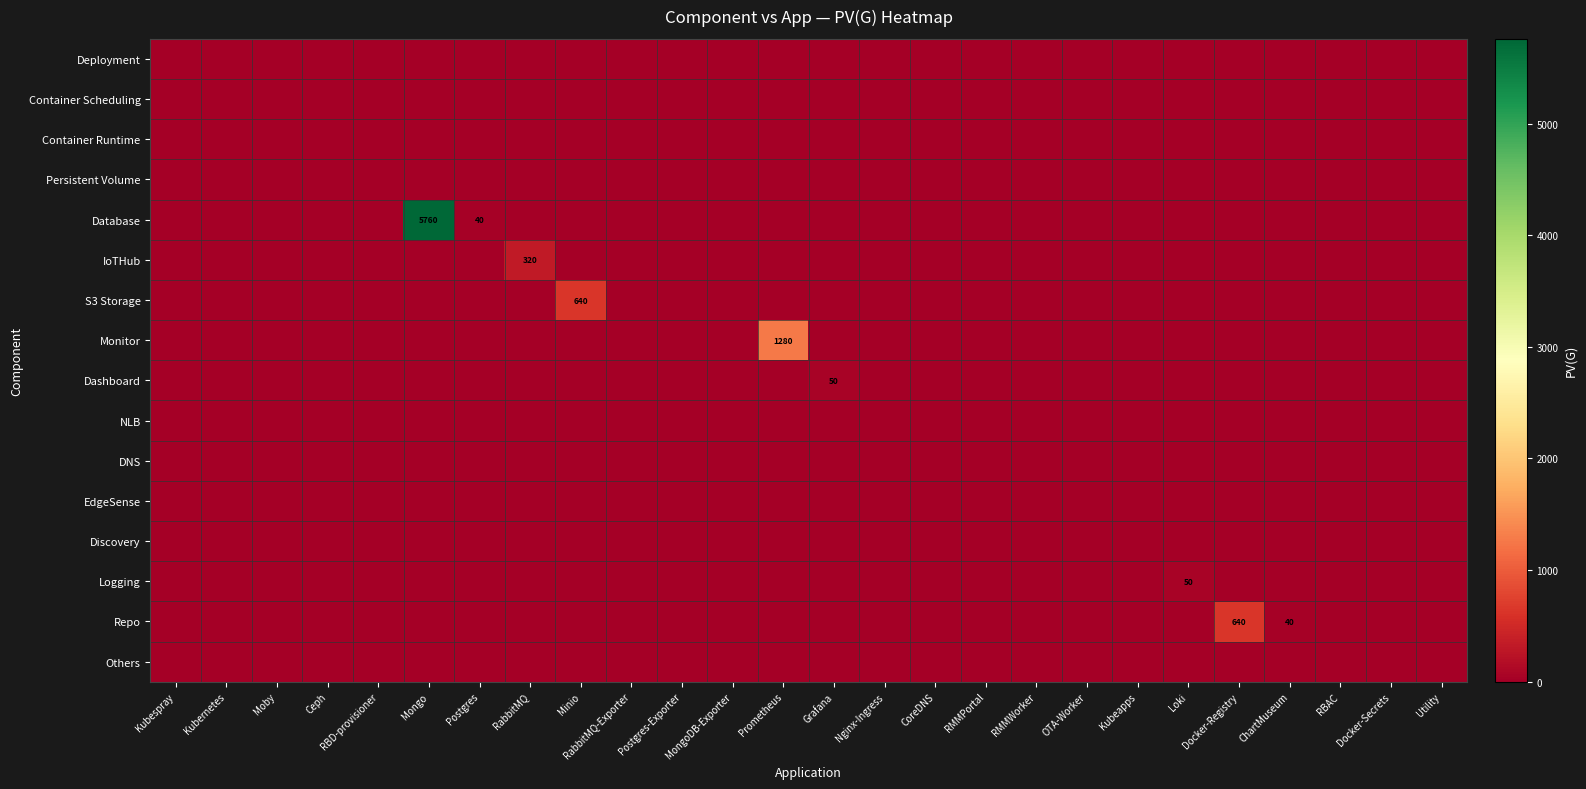

Reading left to right, transcribe all the data shown in this chart.

row_0: Kubespray=0	Kubernetes=0	Moby=0	Ceph=0	RBD-provisioner=0	Mongo=0	Postgres=0	RabbitMQ=0	Minio=0	RabbitMQ-Exporter=0	Postgres-Exporter=0	MongoDB-Exporter=0	Prometheus=0	Grafana=0	Nginx-Ingress=0	CoreDNS=0	RMMPortal=0	RMMWorker=0	OTA-Worker=0	Kubeapps=0	Loki=0	Docker-Registry=0	ChartMuseum=0	RBAC=0	Docker-Secrets=0	Utility=0
row_1: Kubespray=0	Kubernetes=0	Moby=0	Ceph=0	RBD-provisioner=0	Mongo=0	Postgres=0	RabbitMQ=0	Minio=0	RabbitMQ-Exporter=0	Postgres-Exporter=0	MongoDB-Exporter=0	Prometheus=0	Grafana=0	Nginx-Ingress=0	CoreDNS=0	RMMPortal=0	RMMWorker=0	OTA-Worker=0	Kubeapps=0	Loki=0	Docker-Registry=0	ChartMuseum=0	RBAC=0	Docker-Secrets=0	Utility=0
row_2: Kubespray=0	Kubernetes=0	Moby=0	Ceph=0	RBD-provisioner=0	Mongo=0	Postgres=0	RabbitMQ=0	Minio=0	RabbitMQ-Exporter=0	Postgres-Exporter=0	MongoDB-Exporter=0	Prometheus=0	Grafana=0	Nginx-Ingress=0	CoreDNS=0	RMMPortal=0	RMMWorker=0	OTA-Worker=0	Kubeapps=0	Loki=0	Docker-Registry=0	ChartMuseum=0	RBAC=0	Docker-Secrets=0	Utility=0
row_3: Kubespray=0	Kubernetes=0	Moby=0	Ceph=0	RBD-provisioner=0	Mongo=0	Postgres=0	RabbitMQ=0	Minio=0	RabbitMQ-Exporter=0	Postgres-Exporter=0	MongoDB-Exporter=0	Prometheus=0	Grafana=0	Nginx-Ingress=0	CoreDNS=0	RMMPortal=0	RMMWorker=0	OTA-Worker=0	Kubeapps=0	Loki=0	Docker-Registry=0	ChartMuseum=0	RBAC=0	Docker-Secrets=0	Utility=0
row_4: Kubespray=0	Kubernetes=0	Moby=0	Ceph=0	RBD-provisioner=0	Mongo=5760	Postgres=40	RabbitMQ=0	Minio=0	RabbitMQ-Exporter=0	Postgres-Exporter=0	MongoDB-Exporter=0	Prometheus=0	Grafana=0	Nginx-Ingress=0	CoreDNS=0	RMMPortal=0	RMMWorker=0	OTA-Worker=0	Kubeapps=0	Loki=0	Docker-Registry=0	ChartMuseum=0	RBAC=0	Docker-Secrets=0	Utility=0
row_5: Kubespray=0	Kubernetes=0	Moby=0	Ceph=0	RBD-provisioner=0	Mongo=0	Postgres=0	RabbitMQ=320	Minio=0	RabbitMQ-Exporter=0	Postgres-Exporter=0	MongoDB-Exporter=0	Prometheus=0	Grafana=0	Nginx-Ingress=0	CoreDNS=0	RMMPortal=0	RMMWorker=0	OTA-Worker=0	Kubeapps=0	Loki=0	Docker-Registry=0	ChartMuseum=0	RBAC=0	Docker-Secrets=0	Utility=0
row_6: Kubespray=0	Kubernetes=0	Moby=0	Ceph=0	RBD-provisioner=0	Mongo=0	Postgres=0	RabbitMQ=0	Minio=640	RabbitMQ-Exporter=0	Postgres-Exporter=0	MongoDB-Exporter=0	Prometheus=0	Grafana=0	Nginx-Ingress=0	CoreDNS=0	RMMPortal=0	RMMWorker=0	OTA-Worker=0	Kubeapps=0	Loki=0	Docker-Registry=0	ChartMuseum=0	RBAC=0	Docker-Secrets=0	Utility=0
row_7: Kubespray=0	Kubernetes=0	Moby=0	Ceph=0	RBD-provisioner=0	Mongo=0	Postgres=0	RabbitMQ=0	Minio=0	RabbitMQ-Exporter=0	Postgres-Exporter=0	MongoDB-Exporter=0	Prometheus=1280	Grafana=0	Nginx-Ingress=0	CoreDNS=0	RMMPortal=0	RMMWorker=0	OTA-Worker=0	Kubeapps=0	Loki=0	Docker-Registry=0	ChartMuseum=0	RBAC=0	Docker-Secrets=0	Utility=0
row_8: Kubespray=0	Kubernetes=0	Moby=0	Ceph=0	RBD-provisioner=0	Mongo=0	Postgres=0	RabbitMQ=0	Minio=0	RabbitMQ-Exporter=0	Postgres-Exporter=0	MongoDB-Exporter=0	Prometheus=0	Grafana=50	Nginx-Ingress=0	CoreDNS=0	RMMPortal=0	RMMWorker=0	OTA-Worker=0	Kubeapps=0	Loki=0	Docker-Registry=0	ChartMuseum=0	RBAC=0	Docker-Secrets=0	Utility=0
row_9: Kubespray=0	Kubernetes=0	Moby=0	Ceph=0	RBD-provisioner=0	Mongo=0	Postgres=0	RabbitMQ=0	Minio=0	RabbitMQ-Exporter=0	Postgres-Exporter=0	MongoDB-Exporter=0	Prometheus=0	Grafana=0	Nginx-Ingress=0	CoreDNS=0	RMMPortal=0	RMMWorker=0	OTA-Worker=0	Kubeapps=0	Loki=0	Docker-Registry=0	ChartMuseum=0	RBAC=0	Docker-Secrets=0	Utility=0
row_10: Kubespray=0	Kubernetes=0	Moby=0	Ceph=0	RBD-provisioner=0	Mongo=0	Postgres=0	RabbitMQ=0	Minio=0	RabbitMQ-Exporter=0	Postgres-Exporter=0	MongoDB-Exporter=0	Prometheus=0	Grafana=0	Nginx-Ingress=0	CoreDNS=0	RMMPortal=0	RMMWorker=0	OTA-Worker=0	Kubeapps=0	Loki=0	Docker-Registry=0	ChartMuseum=0	RBAC=0	Docker-Secrets=0	Utility=0
row_11: Kubespray=0	Kubernetes=0	Moby=0	Ceph=0	RBD-provisioner=0	Mongo=0	Postgres=0	RabbitMQ=0	Minio=0	RabbitMQ-Exporter=0	Postgres-Exporter=0	MongoDB-Exporter=0	Prometheus=0	Grafana=0	Nginx-Ingress=0	CoreDNS=0	RMMPortal=0	RMMWorker=0	OTA-Worker=0	Kubeapps=0	Loki=0	Docker-Registry=0	ChartMuseum=0	RBAC=0	Docker-Secrets=0	Utility=0
row_12: Kubespray=0	Kubernetes=0	Moby=0	Ceph=0	RBD-provisioner=0	Mongo=0	Postgres=0	RabbitMQ=0	Minio=0	RabbitMQ-Exporter=0	Postgres-Exporter=0	MongoDB-Exporter=0	Prometheus=0	Grafana=0	Nginx-Ingress=0	CoreDNS=0	RMMPortal=0	RMMWorker=0	OTA-Worker=0	Kubeapps=0	Loki=0	Docker-Registry=0	ChartMuseum=0	RBAC=0	Docker-Secrets=0	Utility=0
row_13: Kubespray=0	Kubernetes=0	Moby=0	Ceph=0	RBD-provisioner=0	Mongo=0	Postgres=0	RabbitMQ=0	Minio=0	RabbitMQ-Exporter=0	Postgres-Exporter=0	MongoDB-Exporter=0	Prometheus=0	Grafana=0	Nginx-Ingress=0	CoreDNS=0	RMMPortal=0	RMMWorker=0	OTA-Worker=0	Kubeapps=0	Loki=50	Docker-Registry=0	ChartMuseum=0	RBAC=0	Docker-Secrets=0	Utility=0
row_14: Kubespray=0	Kubernetes=0	Moby=0	Ceph=0	RBD-provisioner=0	Mongo=0	Postgres=0	RabbitMQ=0	Minio=0	RabbitMQ-Exporter=0	Postgres-Exporter=0	MongoDB-Exporter=0	Prometheus=0	Grafana=0	Nginx-Ingress=0	CoreDNS=0	RMMPortal=0	RMMWorker=0	OTA-Worker=0	Kubeapps=0	Loki=0	Docker-Registry=640	ChartMuseum=40	RBAC=0	Docker-Secrets=0	Utility=0
row_15: Kubespray=0	Kubernetes=0	Moby=0	Ceph=0	RBD-provisioner=0	Mongo=0	Postgres=0	RabbitMQ=0	Minio=0	RabbitMQ-Exporter=0	Postgres-Exporter=0	MongoDB-Exporter=0	Prometheus=0	Grafana=0	Nginx-Ingress=0	CoreDNS=0	RMMPortal=0	RMMWorker=0	OTA-Worker=0	Kubeapps=0	Loki=0	Docker-Registry=0	ChartMuseum=0	RBAC=0	Docker-Secrets=0	Utility=0